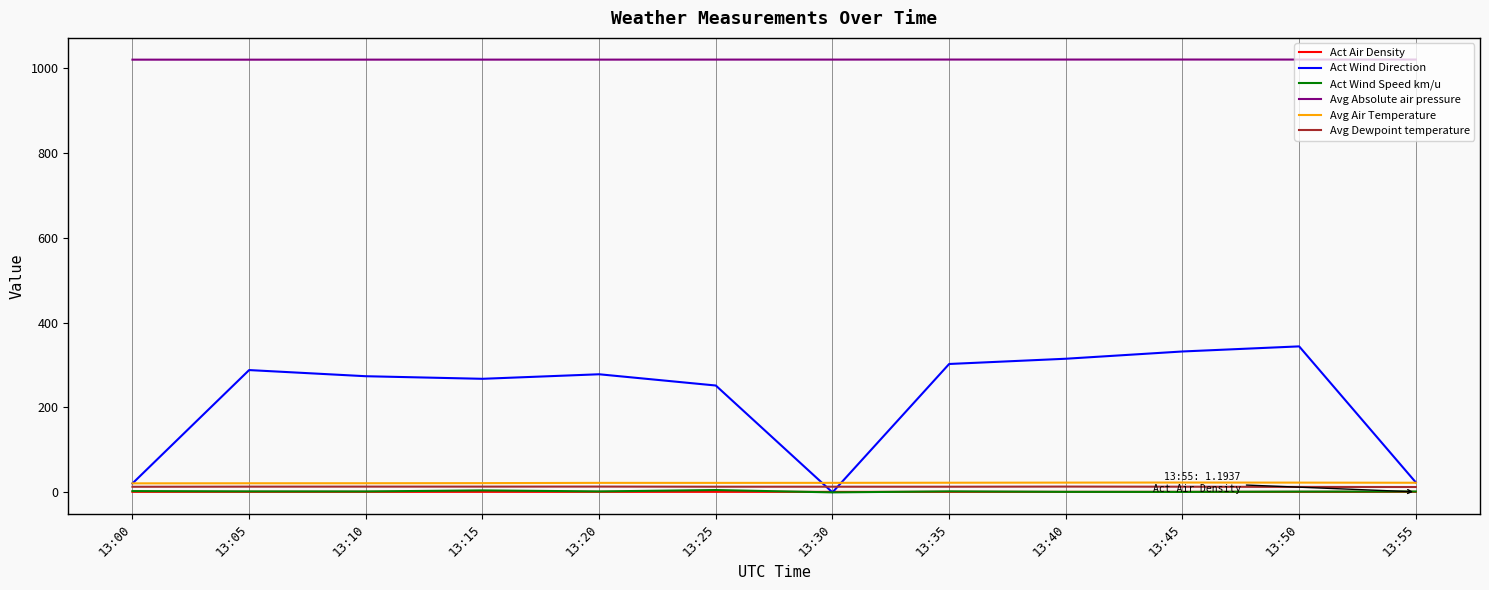

Where does the Act Wind Direction series first go above 278?

13:05